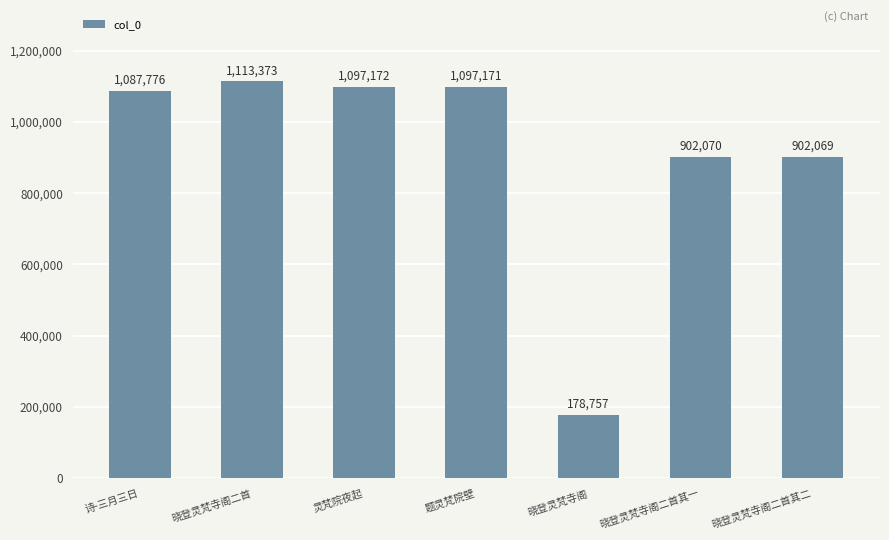

How many bars are there in total?

7